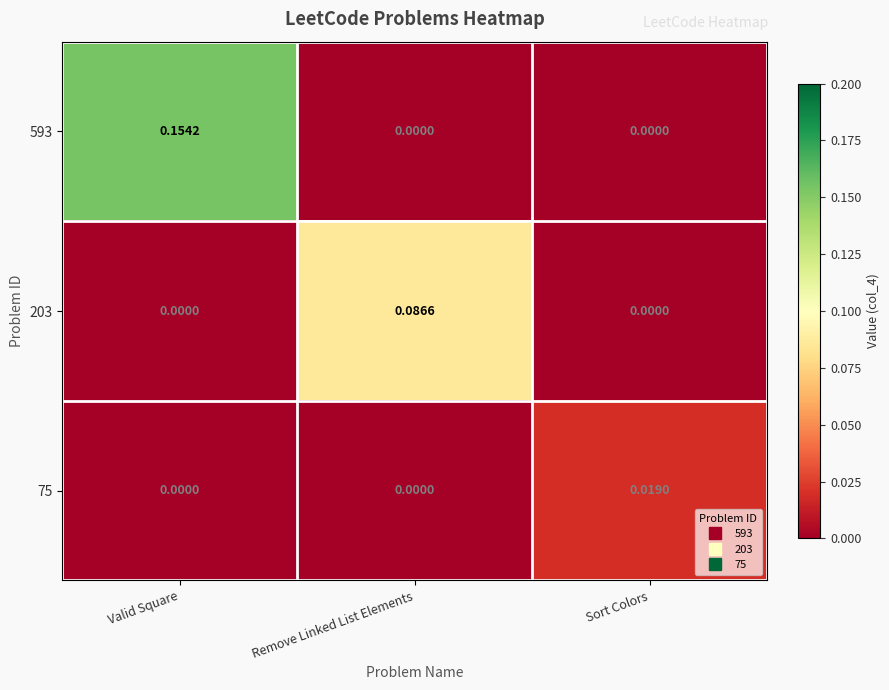

List the series in order of their overall mean, lowest first.

75, 203, 593